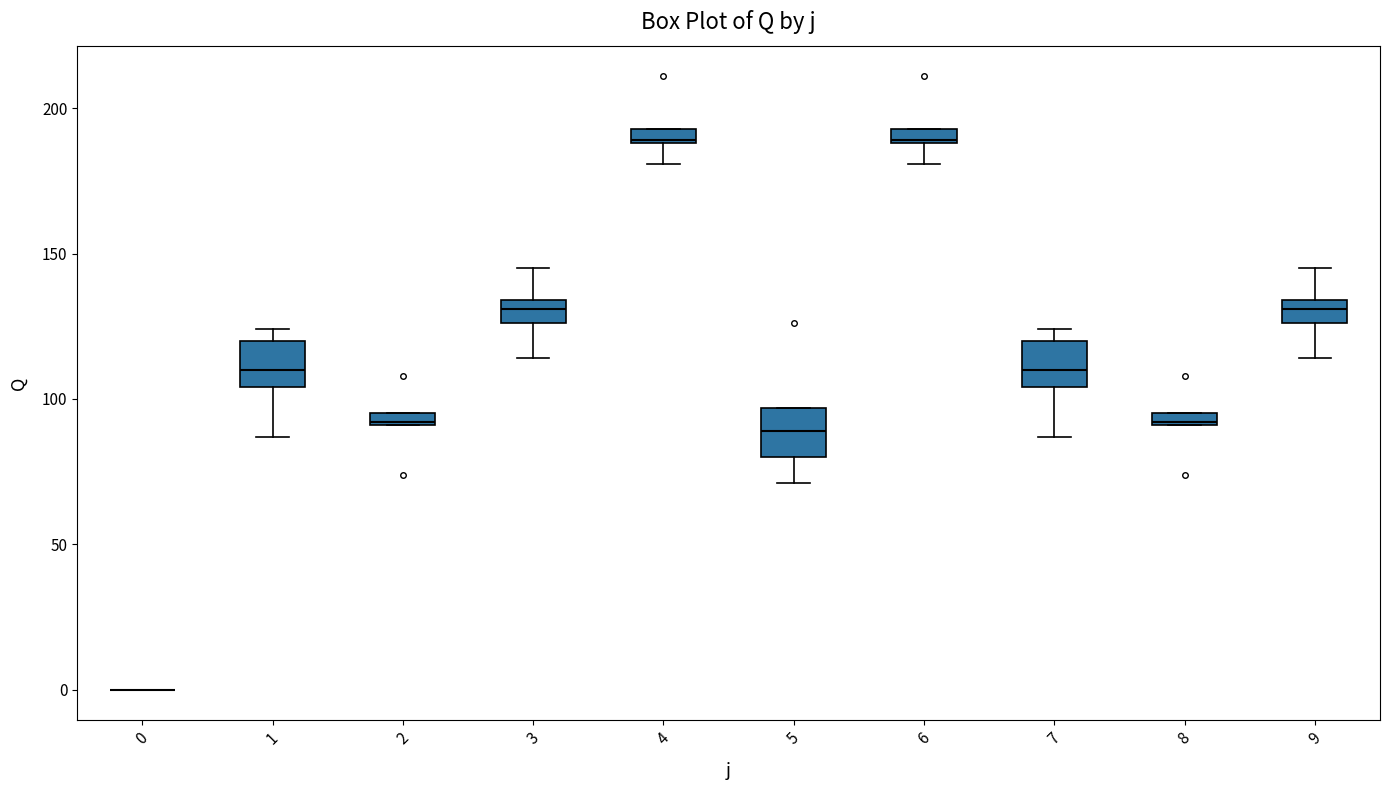

Where does the lower whisker of the box at x = 5 end on the y-axis? The values are not printed on the chart, so give them approximately, as read against the axis.

70